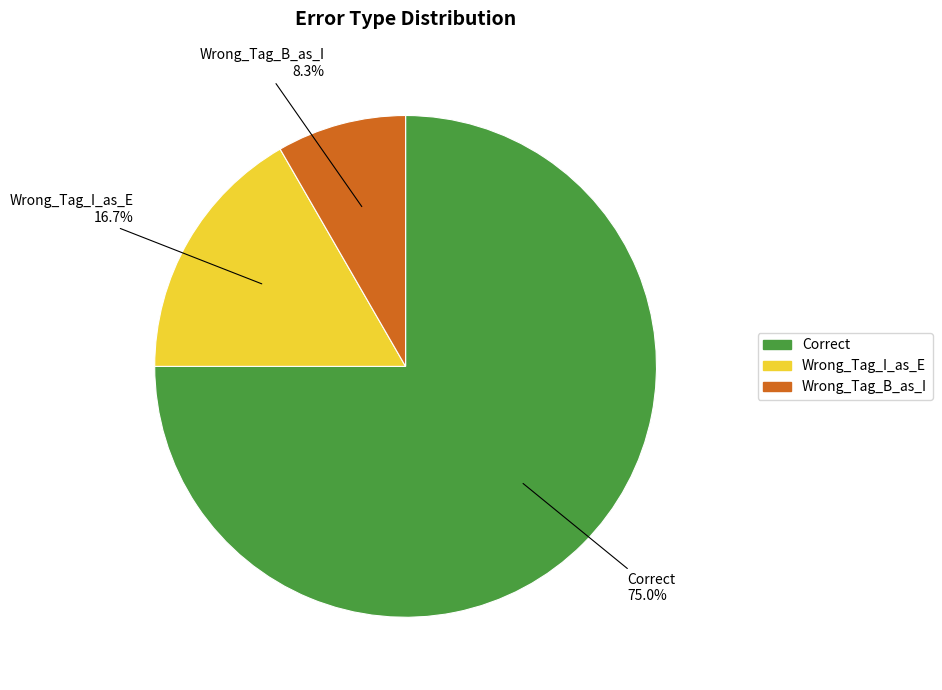

What is the total percentage of Correct and Wrong_Tag_B_as_I?

83.3%